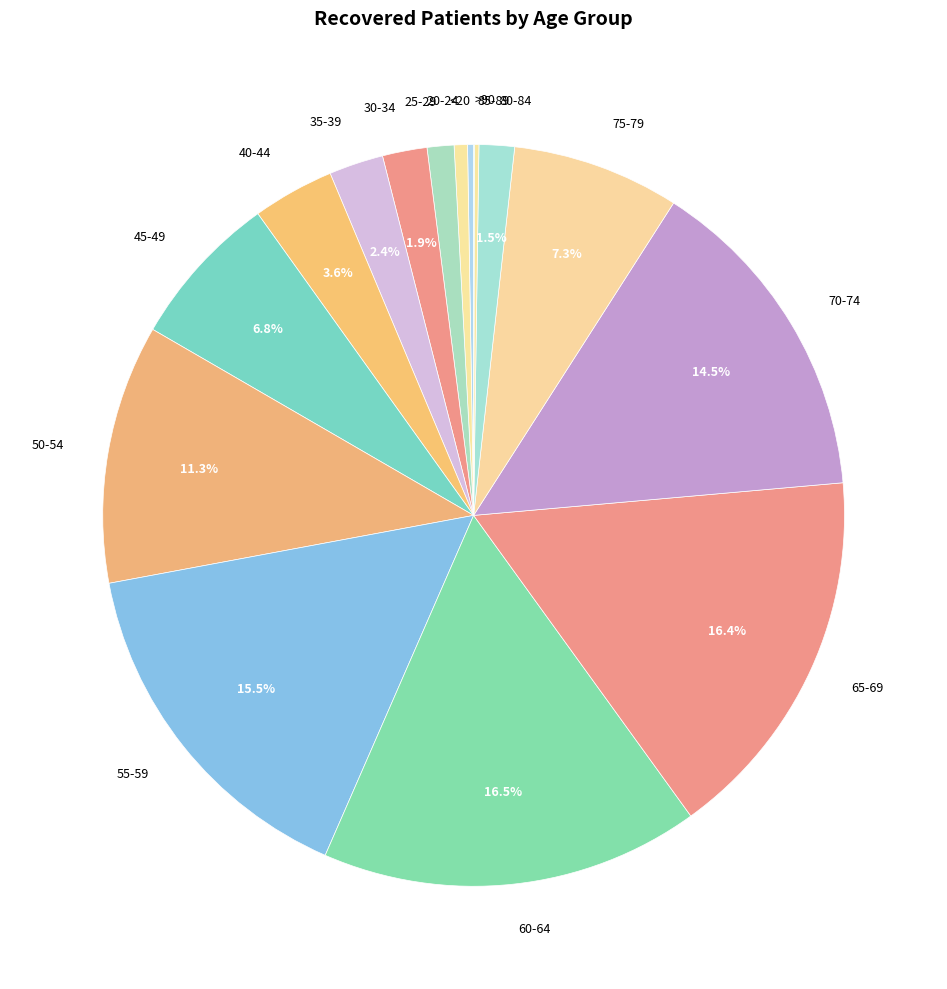

Between 75-79 and 80-84, which is larger?

75-79